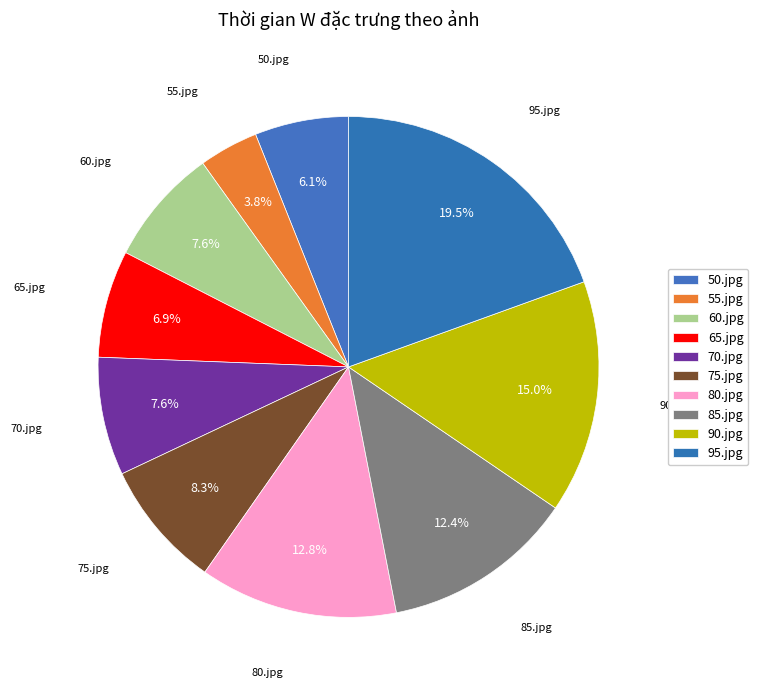

Count the number of slices in the pie.

10